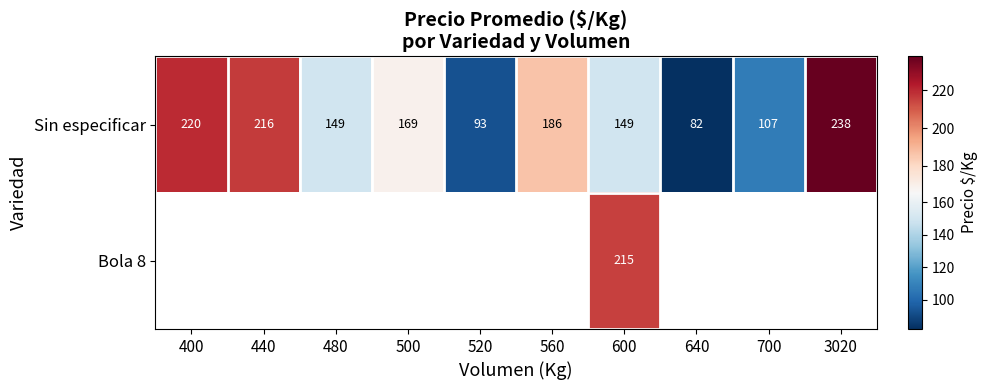

At which category is the sum across all series the highest?

600